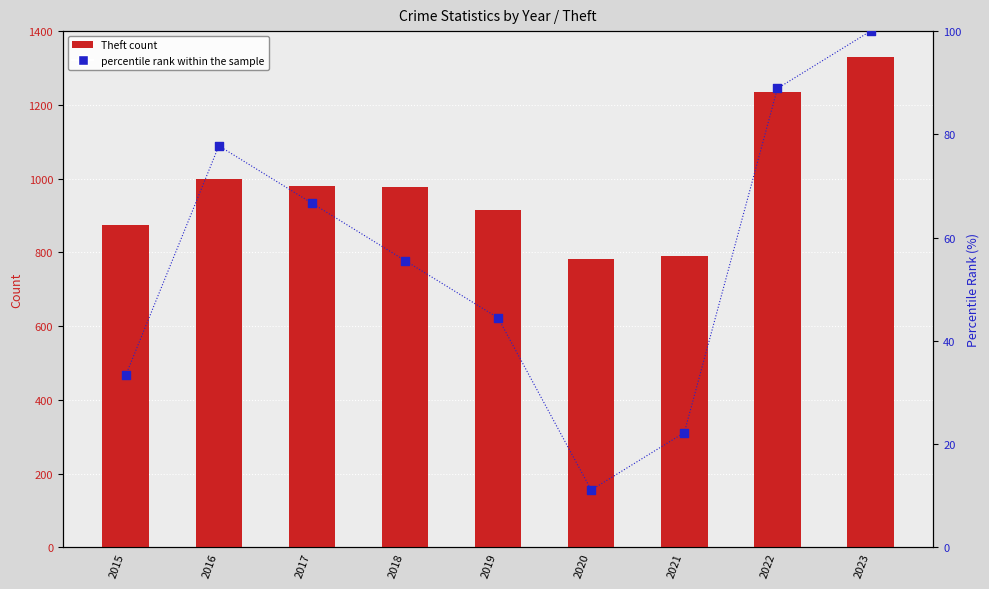

Which series has the widest spread of Y values?

Theft count